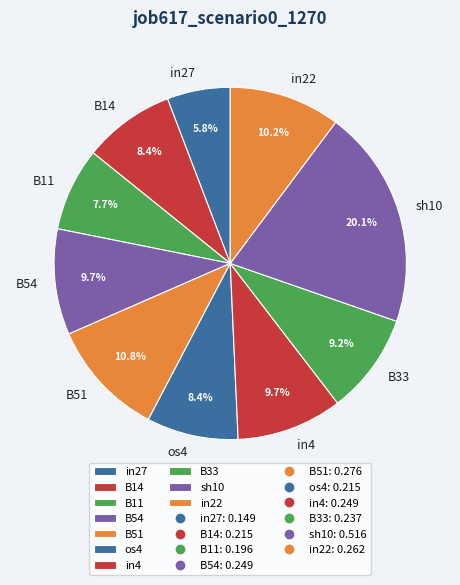

Between in27 and B14, which is larger?

B14